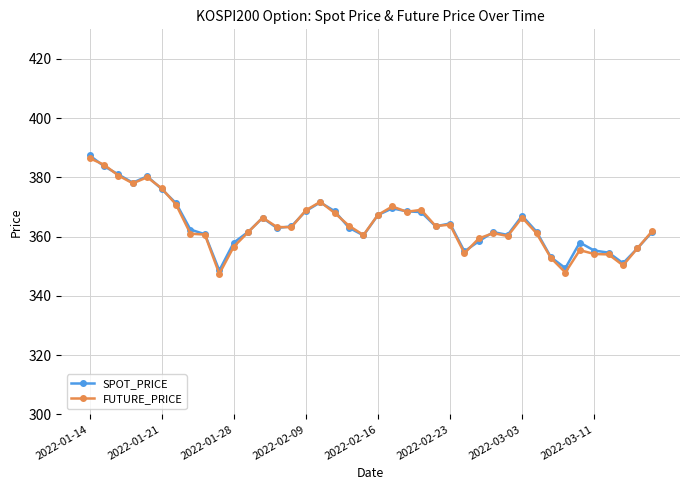

What are all the series names shown in the legend?

SPOT_PRICE, FUTURE_PRICE